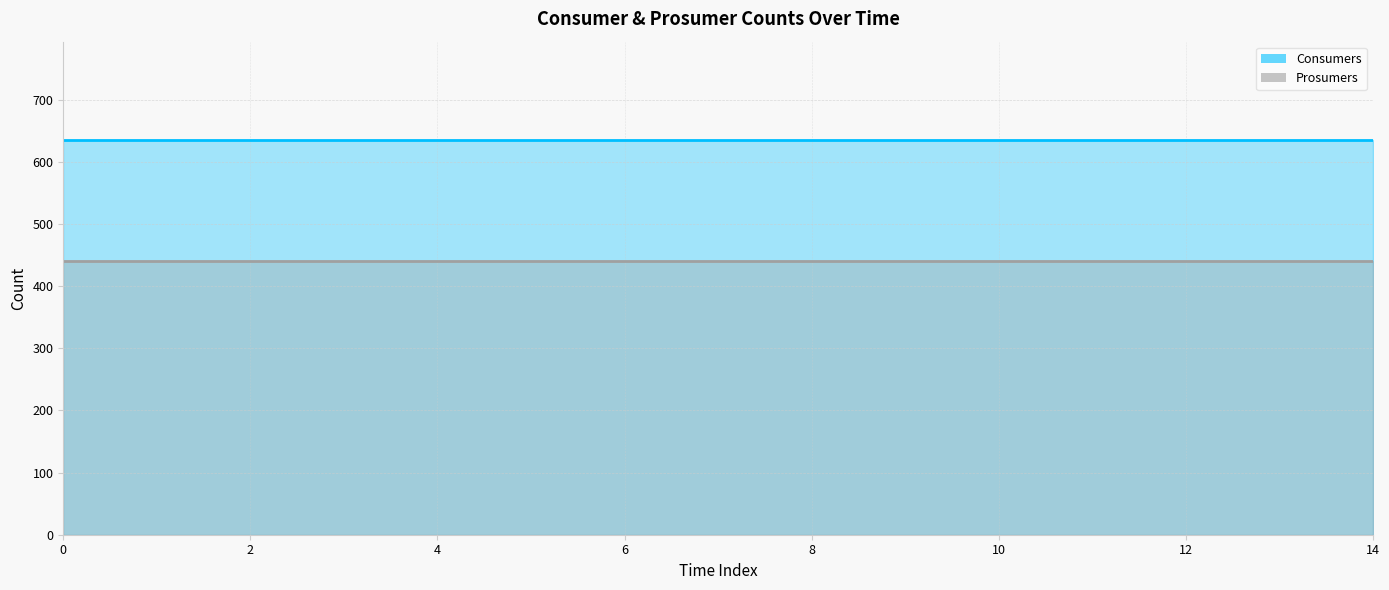

True or false: Consumers and Prosumers intersect in this chart.

False